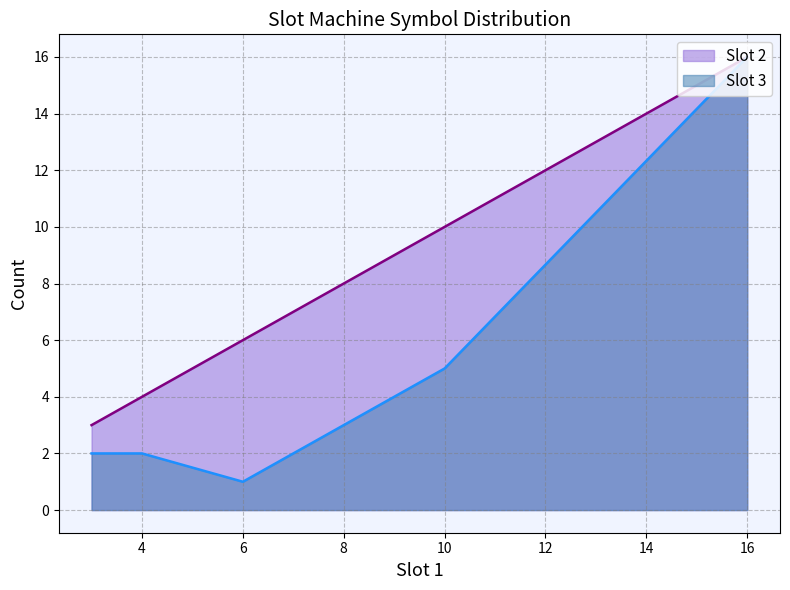

True or false: Slot 2 and Slot 3 cross at least once.

False